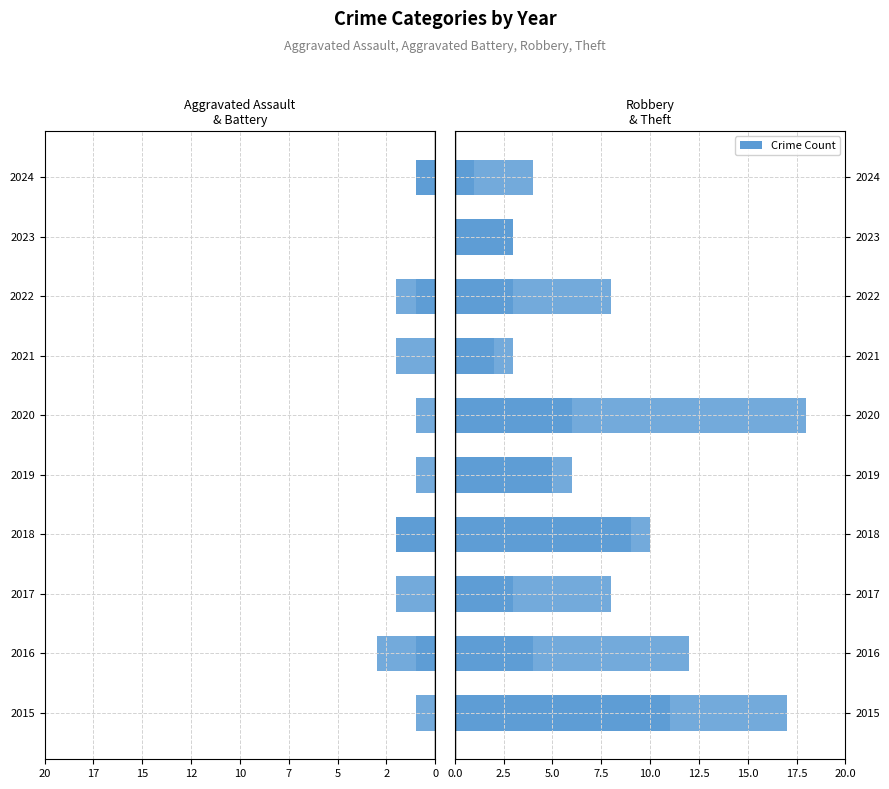

Is it true that Aggravated Battery equals -5 at 2016?

False